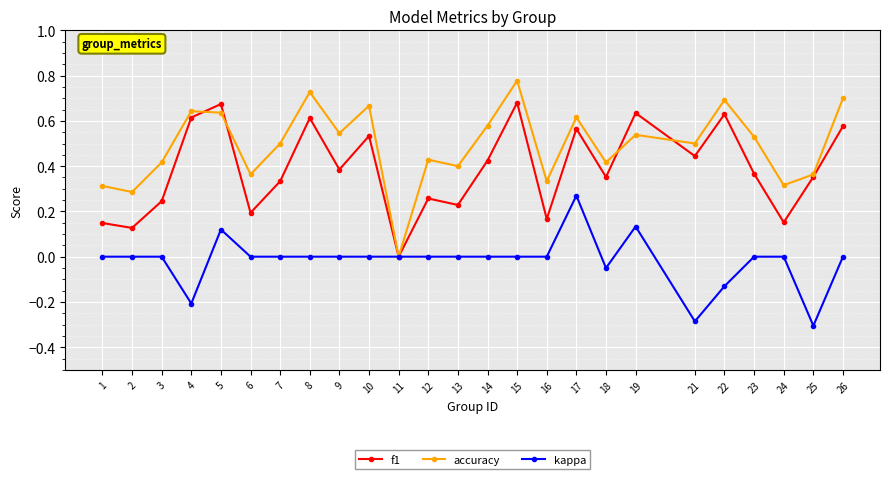

How many values in the accuracy series exceed 0?

24